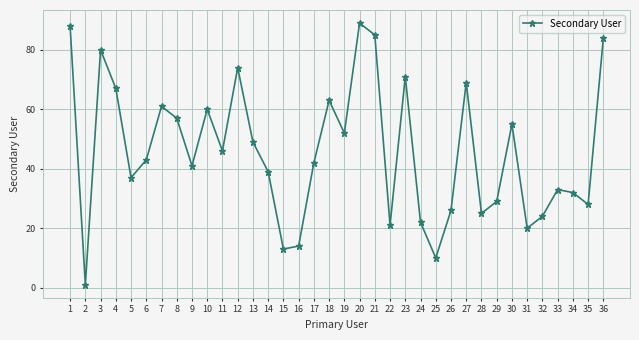

True or false: the data shows 71 at 23.

True